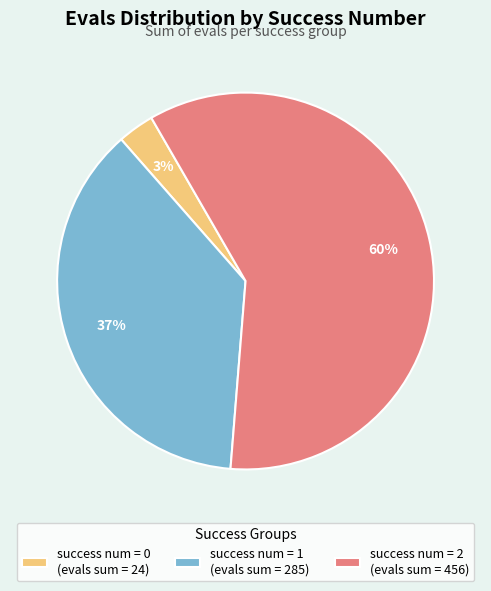

What is the ratio of the value at success num = 1 (evals sum = 285) to the value at success num = 2 (evals sum = 456)?

0.6